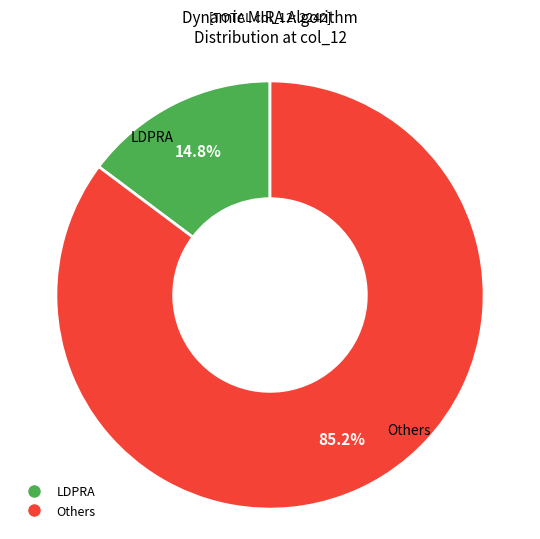

Is there a majority slice in this chart?

Yes